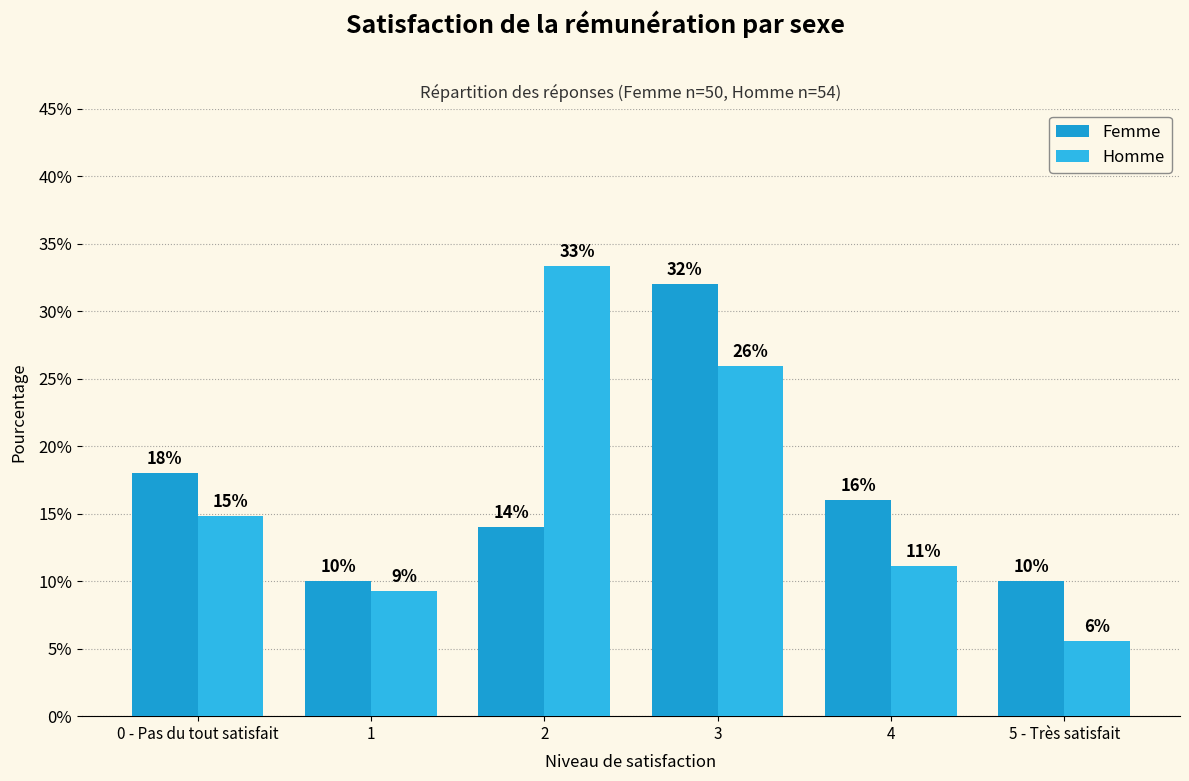

At which label is Homme closest to 19?

0 - Pas du tout satisfait